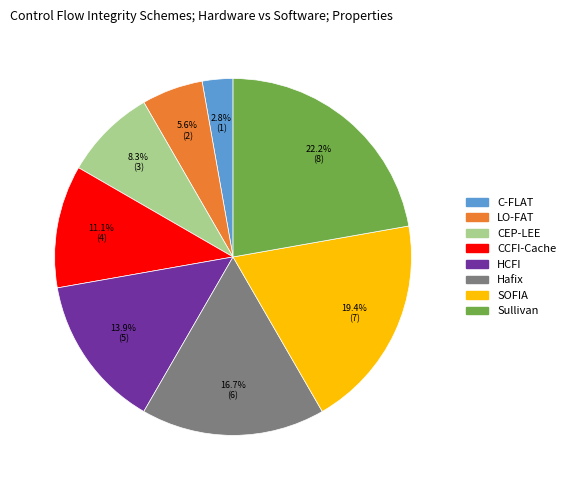

Do HCFI and C-FLAT together represent more than half of the pie?

No